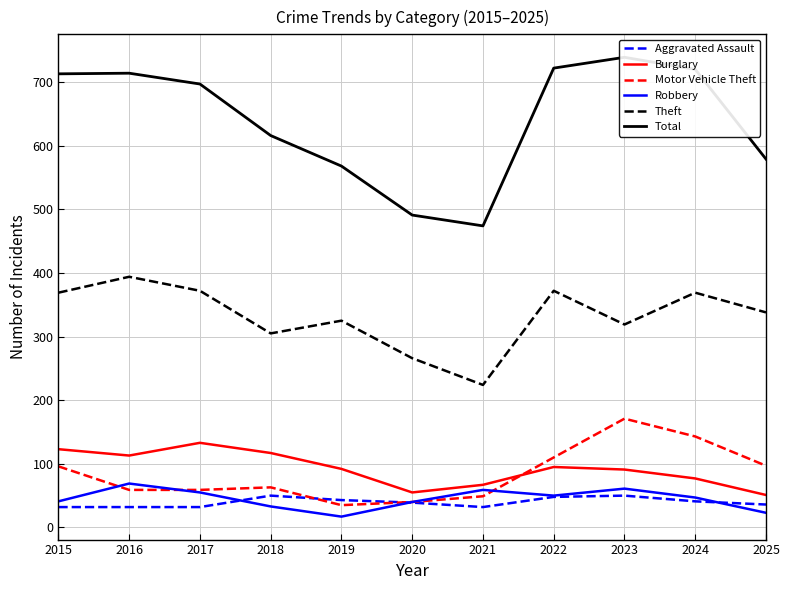

Reading left to right, extract all data points from this chart.

Aggravated Assault: 2015=32	2016=32	2017=32	2018=50	2019=43	2020=39	2021=32	2022=48	2023=50	2024=41	2025=36
Burglary: 2015=123	2016=113	2017=133	2018=117	2019=92	2020=55	2021=67	2022=95	2023=91	2024=77	2025=51
Motor Vehicle Theft: 2015=96	2016=59	2017=59	2018=63	2019=35	2020=40	2021=49	2022=110	2023=171	2024=143	2025=97
Robbery: 2015=41	2016=69	2017=55	2018=33	2019=17	2020=40	2021=59	2022=50	2023=61	2024=47	2025=23
Theft: 2015=369	2016=394	2017=372	2018=305	2019=325	2020=266	2021=224	2022=372	2023=319	2024=369	2025=338
Total: 2015=713	2016=714	2017=697	2018=616	2019=568	2020=491	2021=474	2022=722	2023=739	2024=720	2025=579